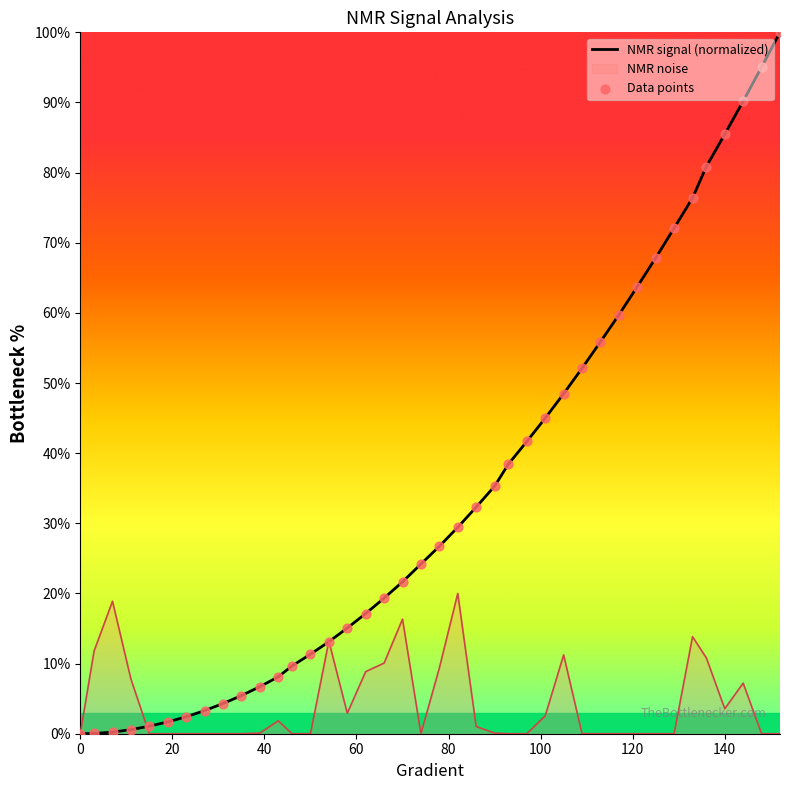

Which series has the largest Y range (max minus min)?

NMR signal (normalized)